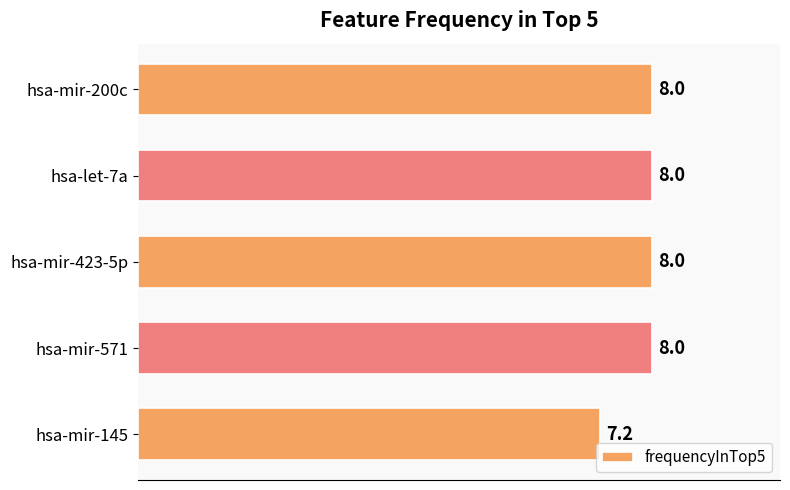

The chart shows a value of 11.4 at hsa-let-7a. True or false?

False